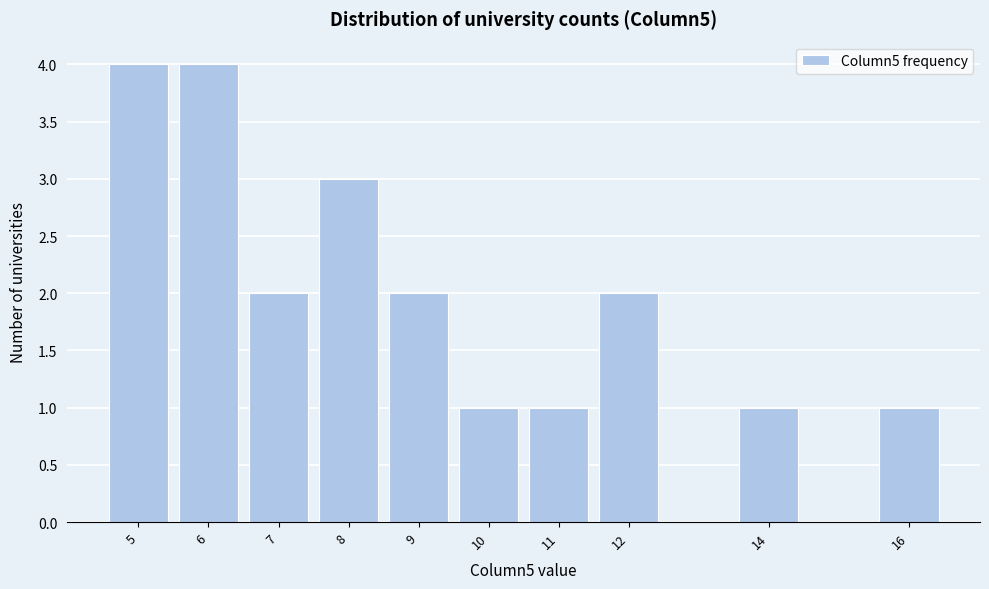

Reading left to right, list every bar in this chart as the range it spans on the x-axis followed by its height. The values are not printed on the chart, so give them approximately, as read against the axis.

4.5 to 5.5: 4
5.5 to 6.5: 4
6.5 to 7.5: 2
7.5 to 8.5: 3
8.5 to 9.5: 2
9.5 to 10.5: 1
10.5 to 11.5: 1
11.5 to 12.5: 2
12.5 to 13.5: 0
13.5 to 14.5: 1
14.5 to 15.5: 0
15.5 to 16.5: 1